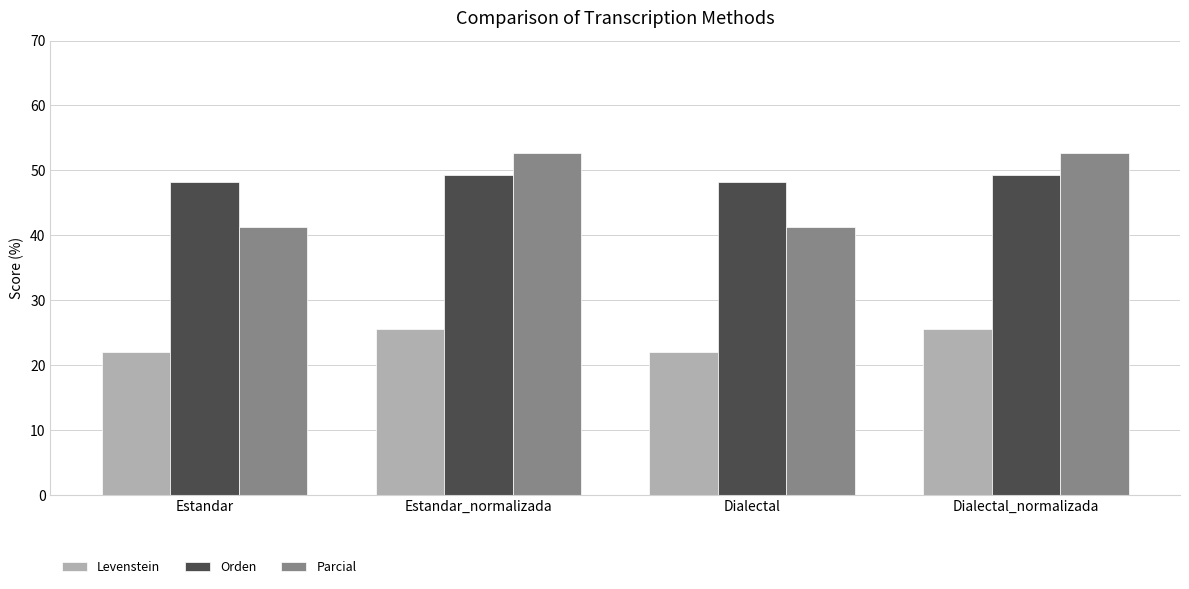

What is the sum of the Parcial values at Dialectal_normalizada and Dialectal?

93.9